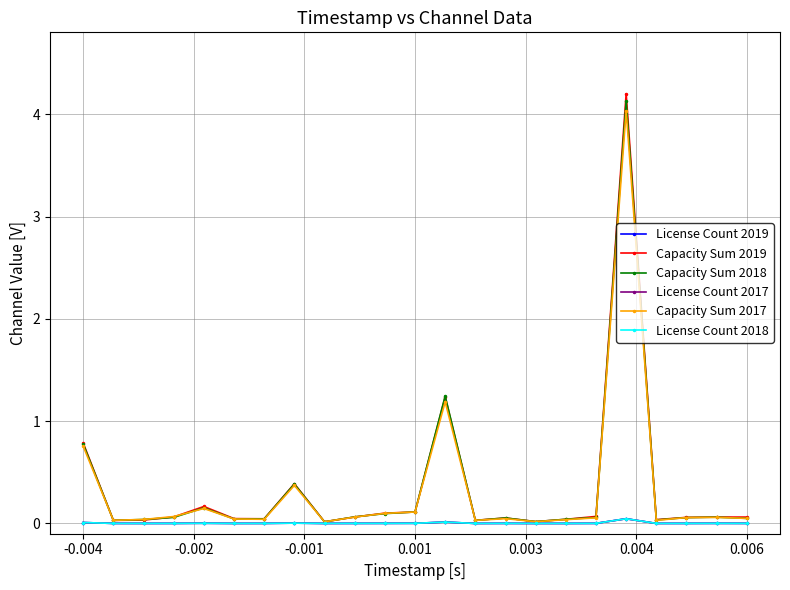

What is the greatest value displayed?

4.2